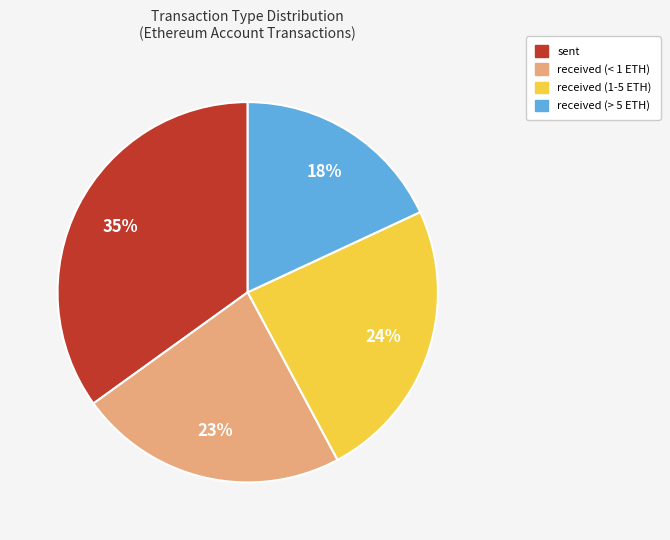

Which slice is the largest?

sent